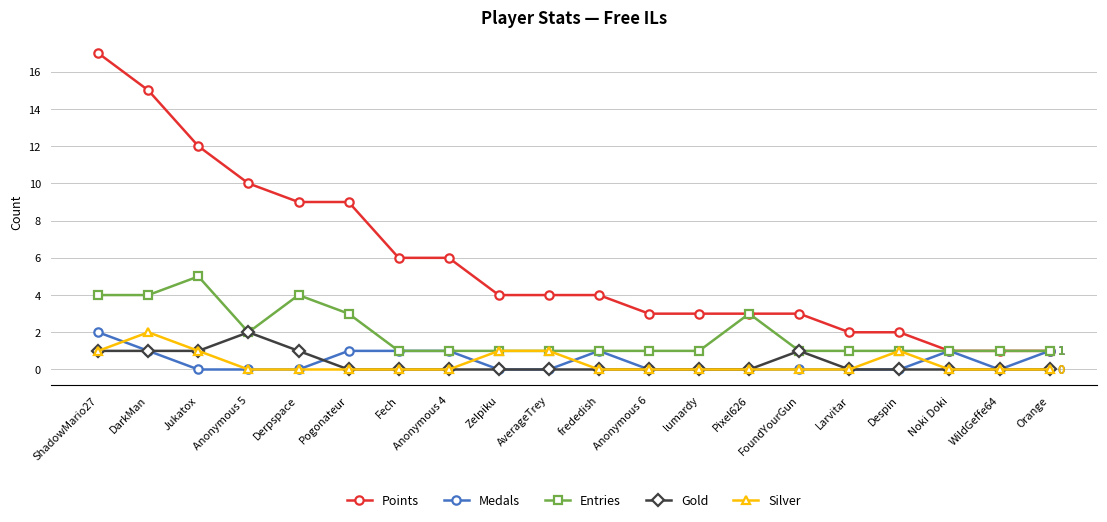

What is the label of the 8th point from the left?

Anonymous 4